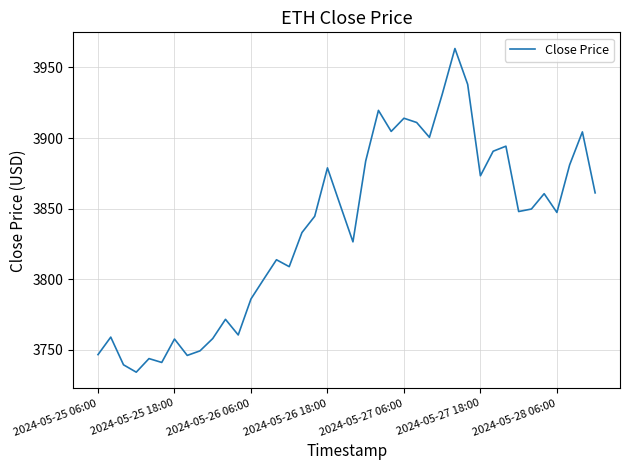

What is the difference between the maximum and minimum values?

229.2